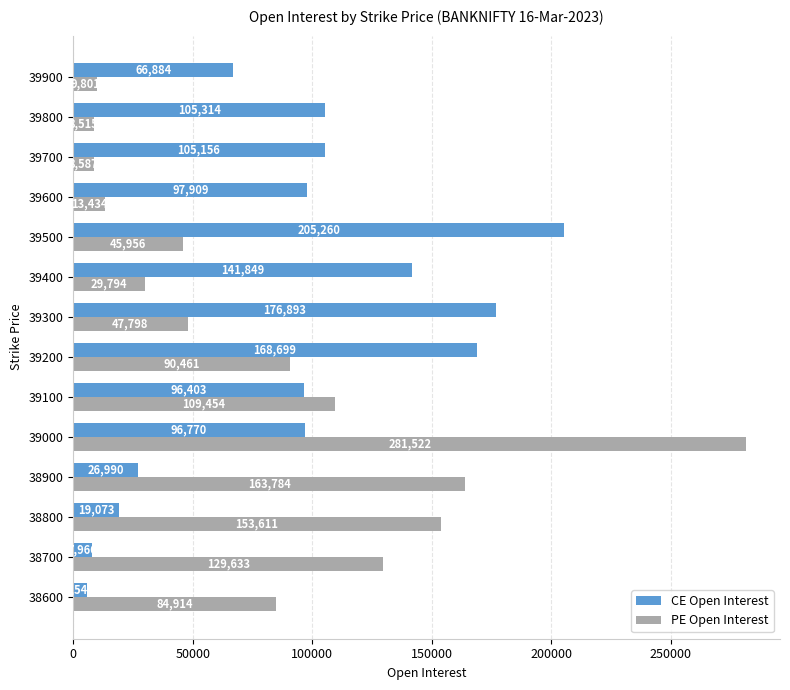

What is the average value of the CE Open Interest series?

94337